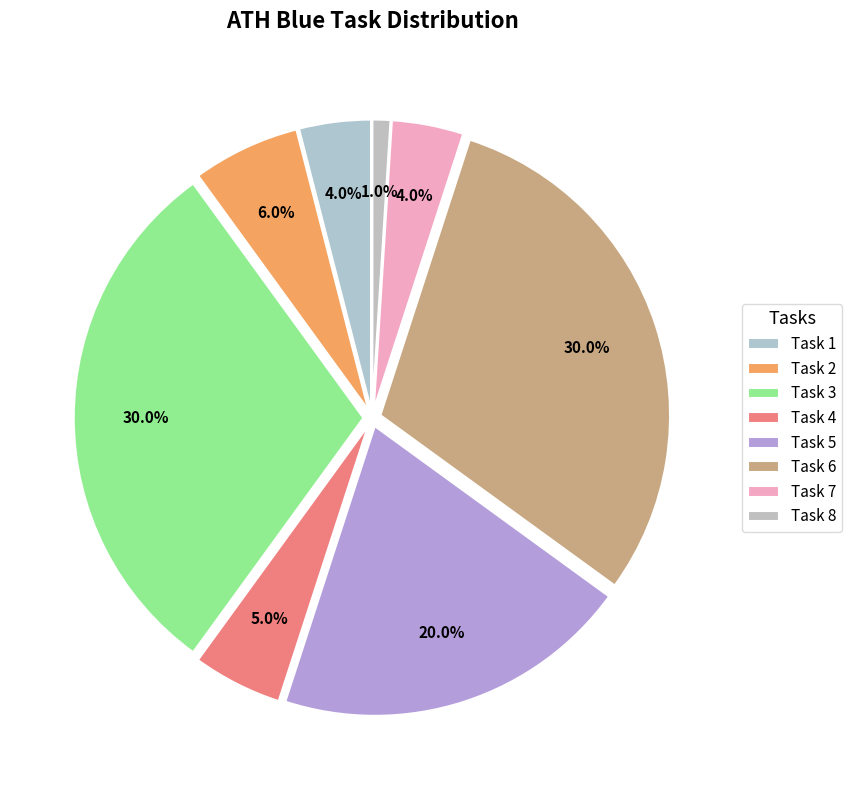

Which has a higher value, Task 3 or Task 2?

Task 3